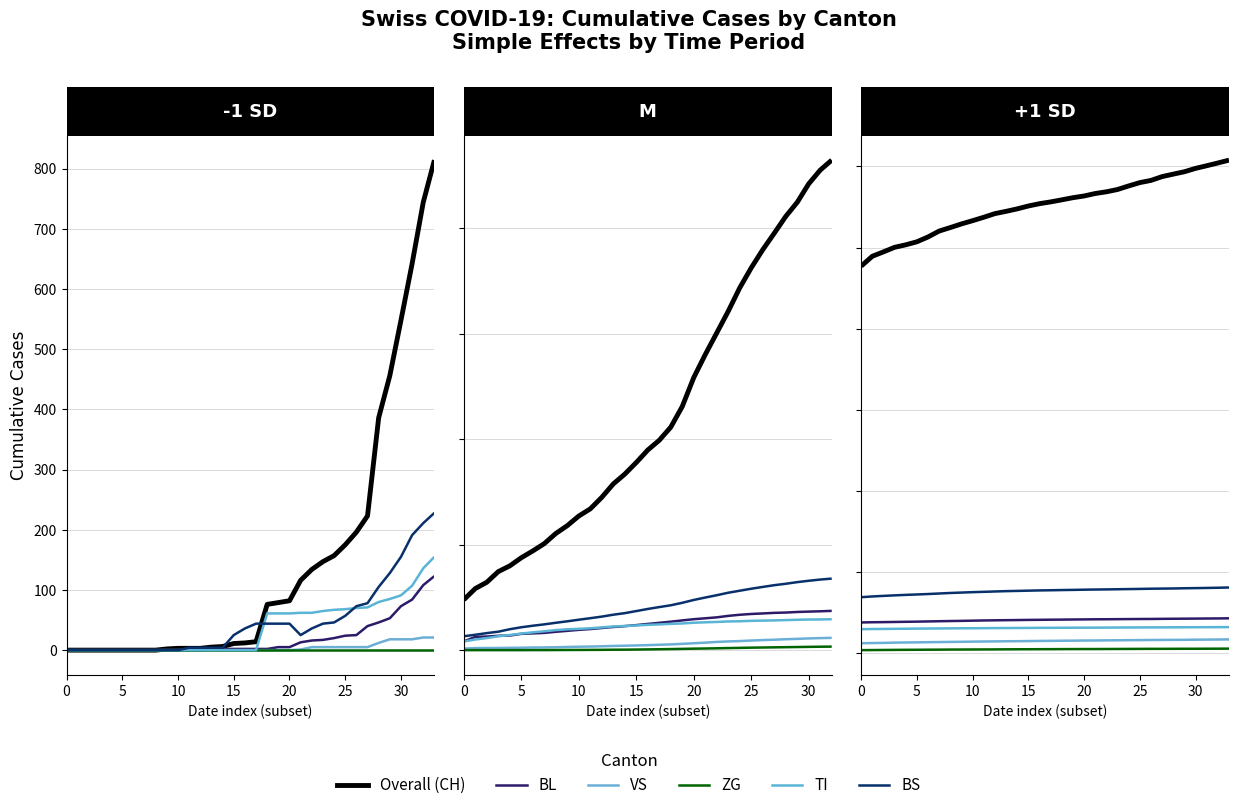

What is the difference between the Overall values at 20 and 13?

77